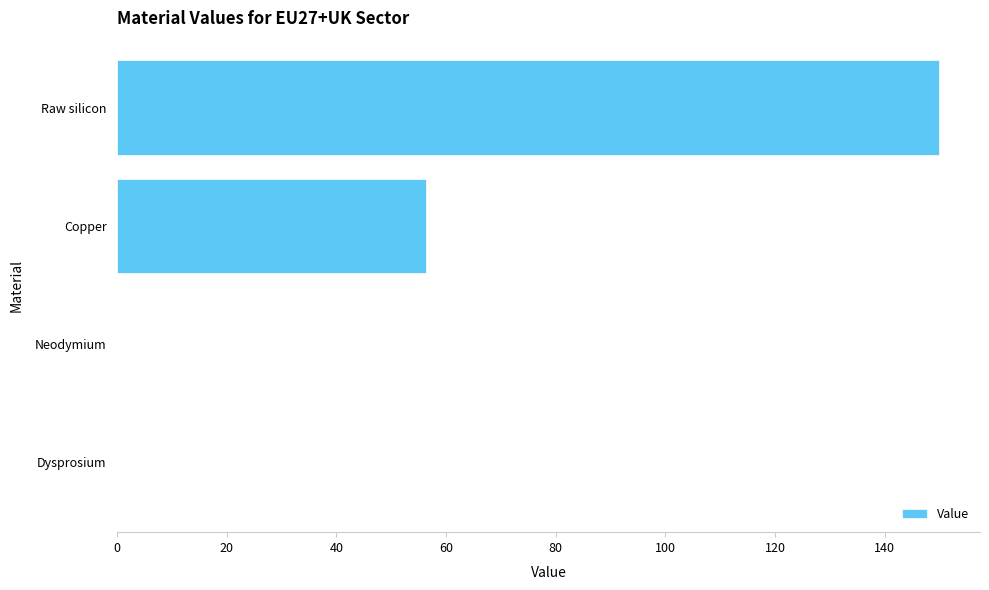

What is the maximum value shown in the chart?

149.9